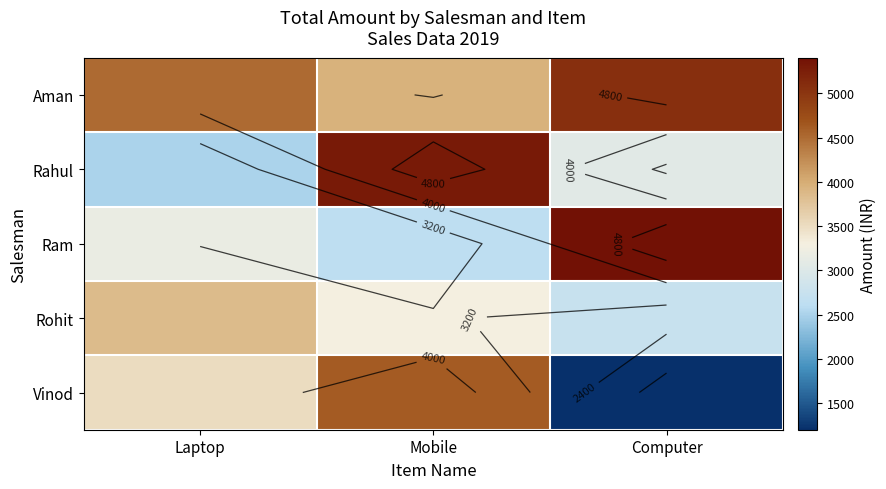

Which series has the largest total across all categories?

Aman